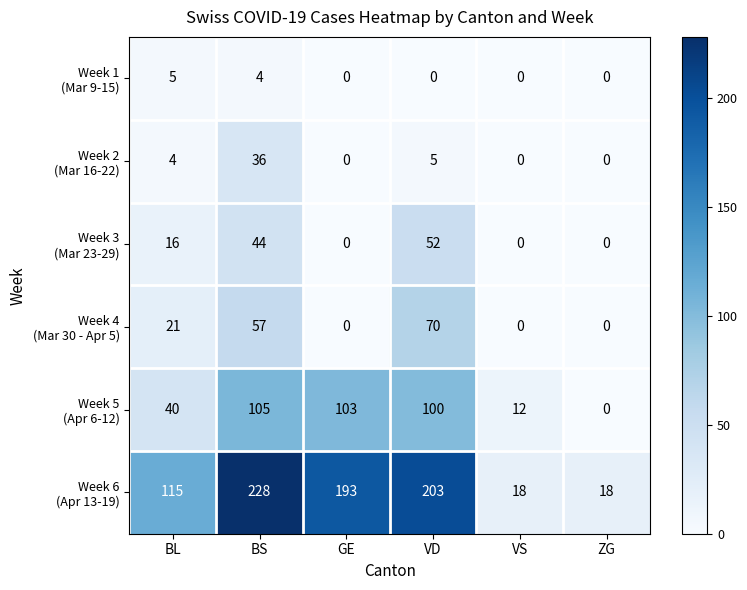

What is the difference between the highest and lowest values at GE?

193